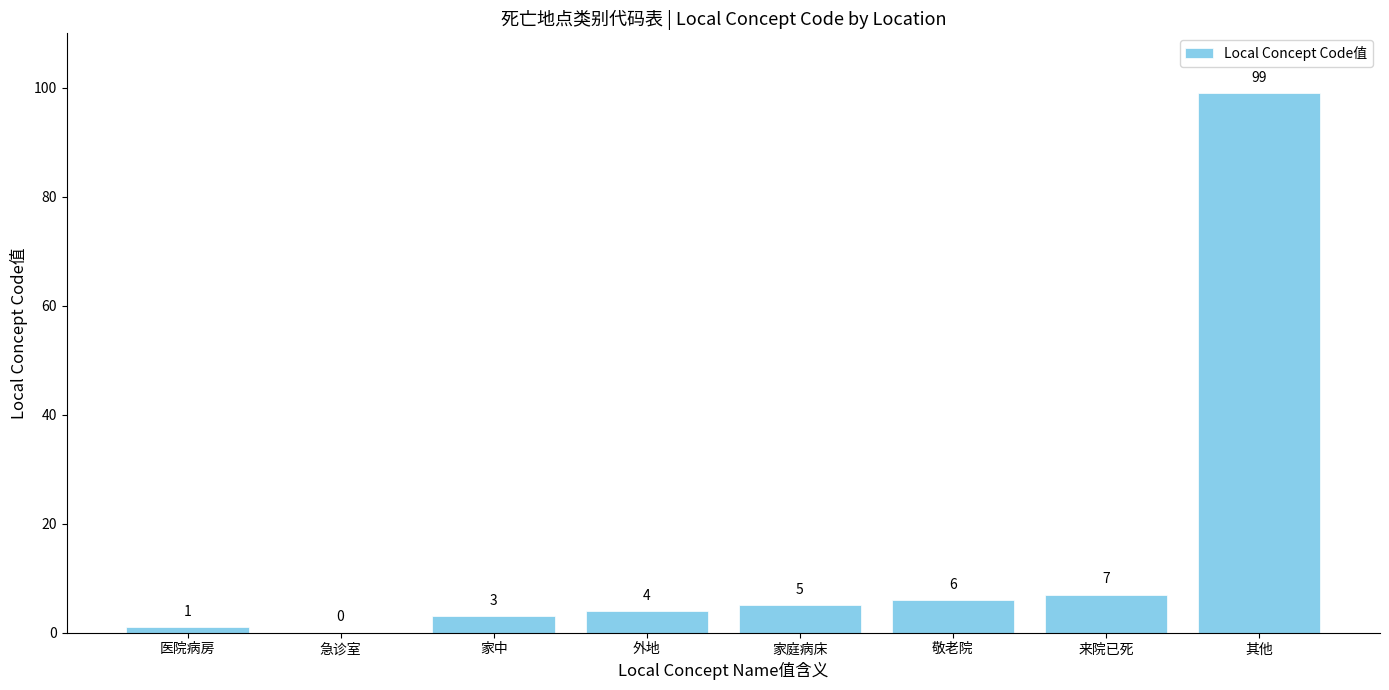

How many data points does each series have?

8